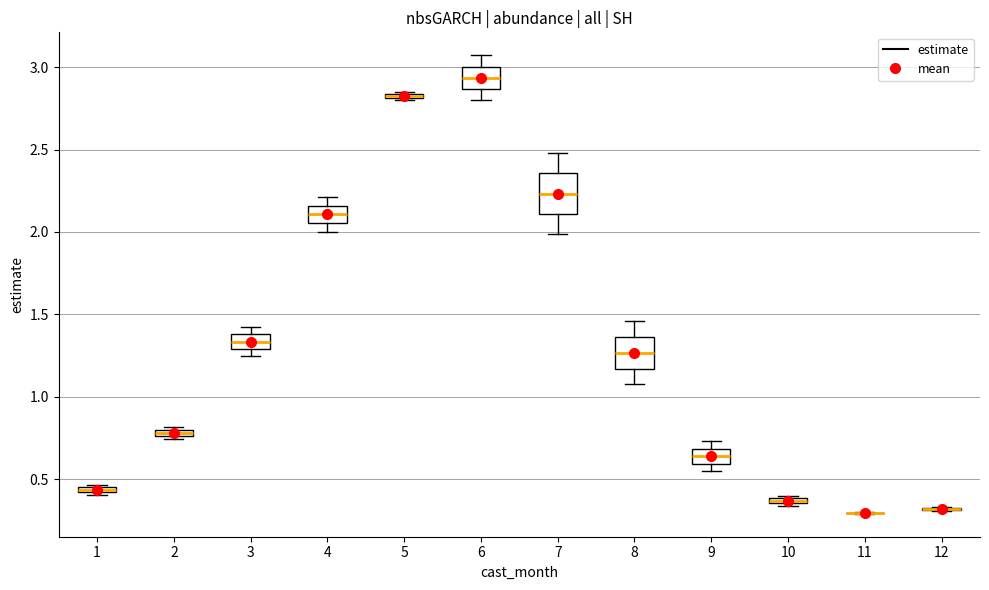

Which box is the tallest, from its lower edge to its upper edge?

7